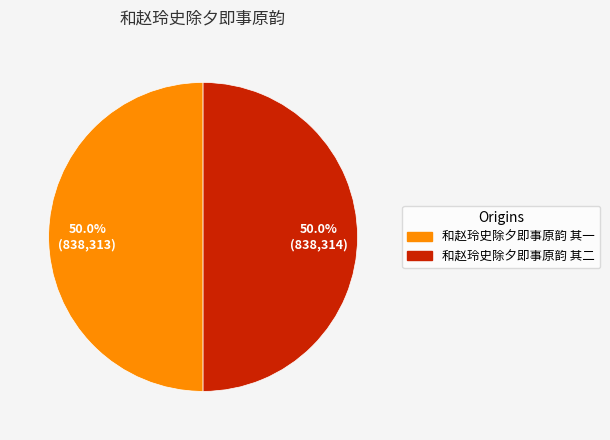

Is it true that 和赵玲史除夕即事原韵 其一 is 55% of the pie?

False